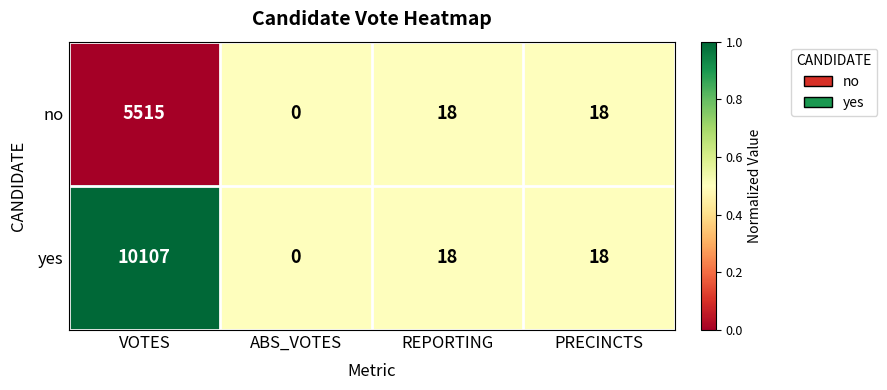

Is it true that yes equals 26 at PRECINCTS?

False